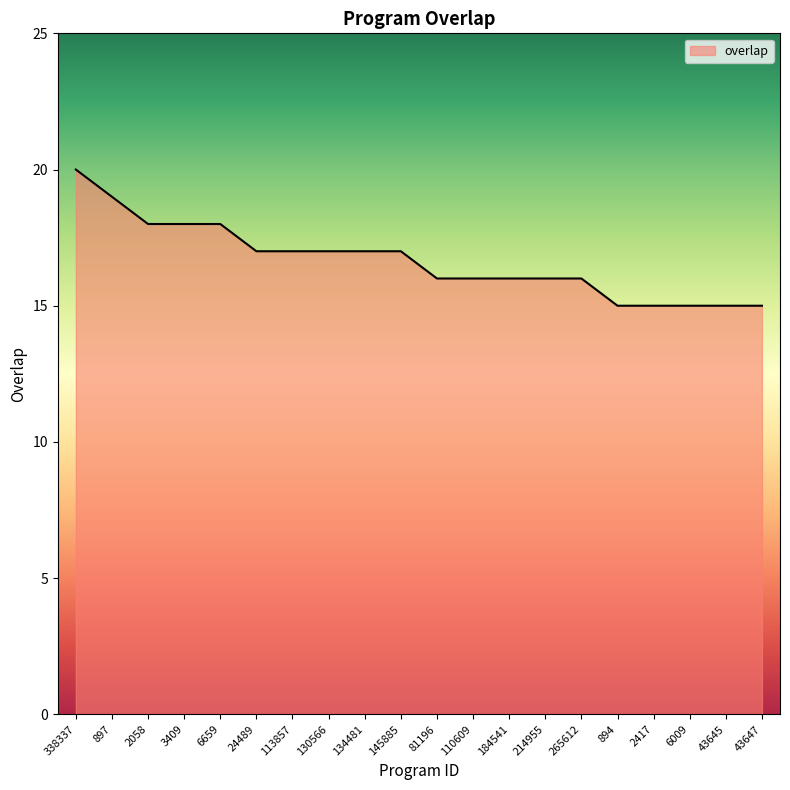

What is the difference between the maximum and minimum values?

5